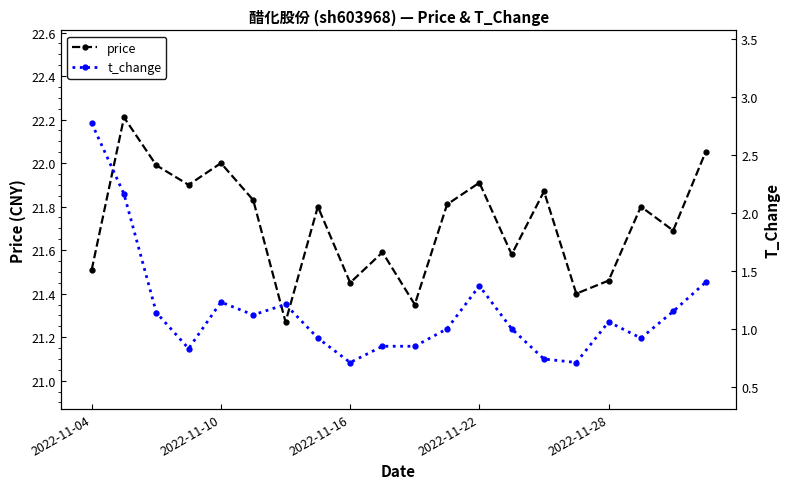

How many interior local valleys does the price series have?

7